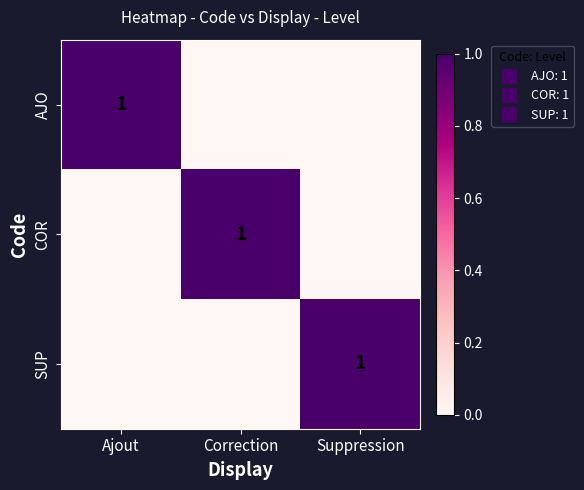

At how many categories does at least one series exceed 0?

3